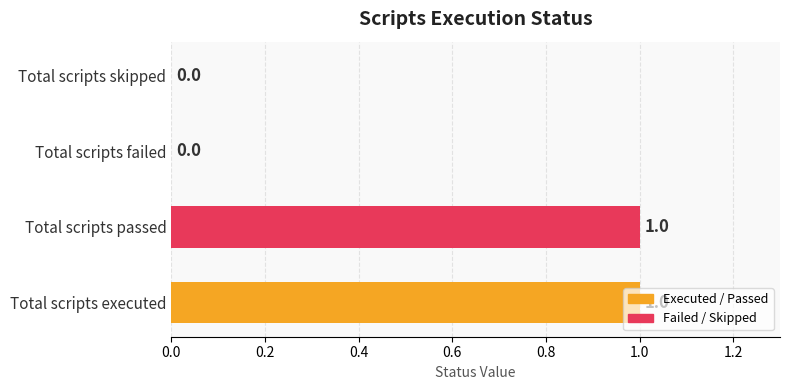

The chart shows a value of 1 at Total scripts skipped. True or false?

False